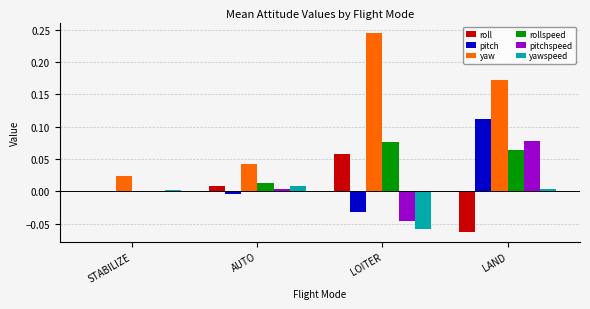

At which category is the sum across all series the highest?

LAND